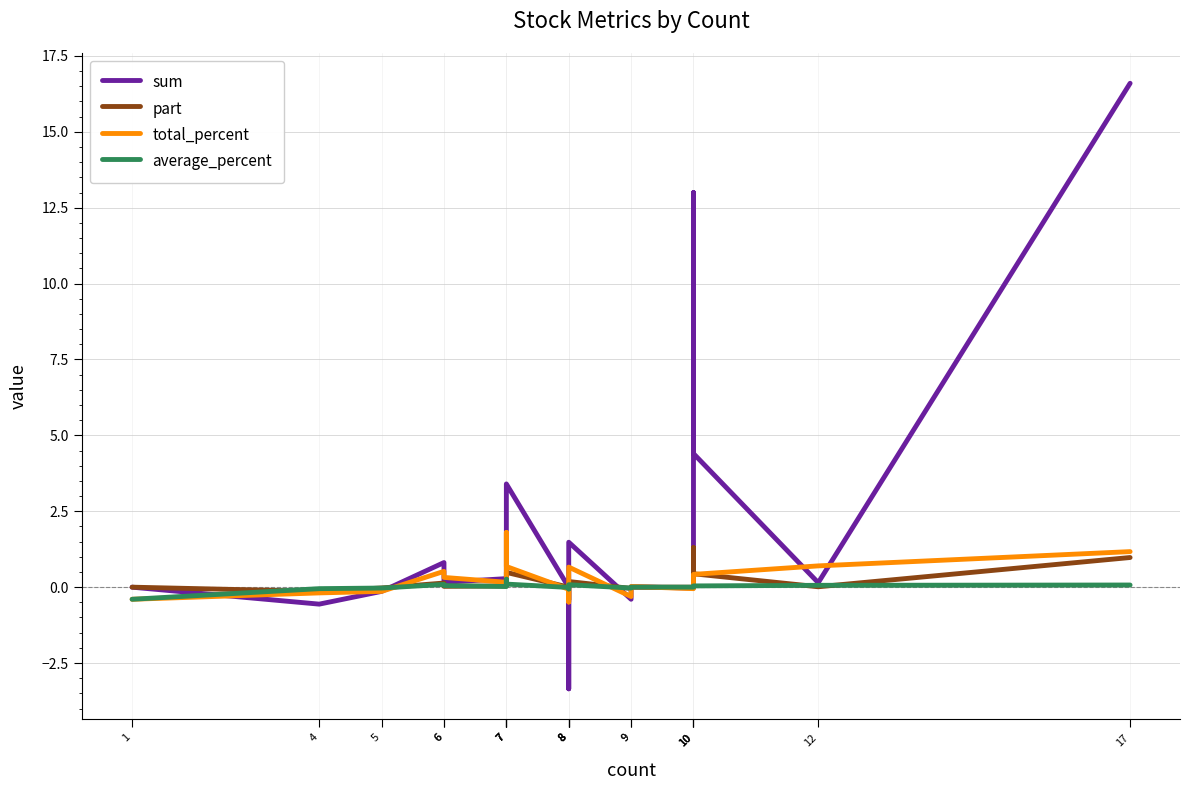

List the series in order of their peak value, highest first.

sum, total_percent, part, average_percent